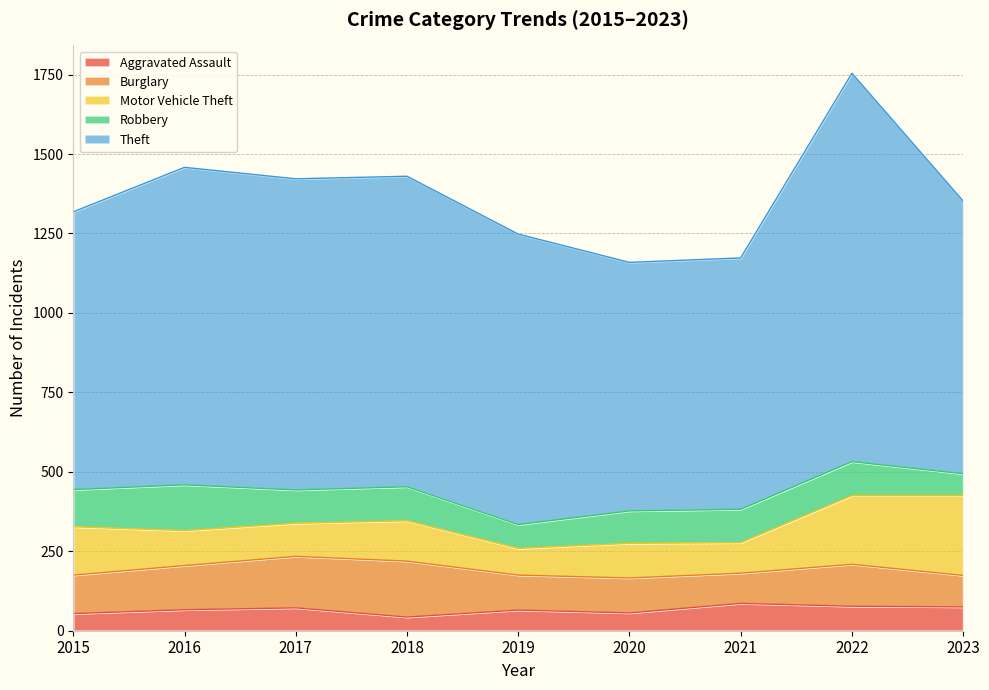

Rank the categories by Theft value from lowest to highest.

2020, 2021, 2023, 2015, 2019, 2018, 2017, 2016, 2022